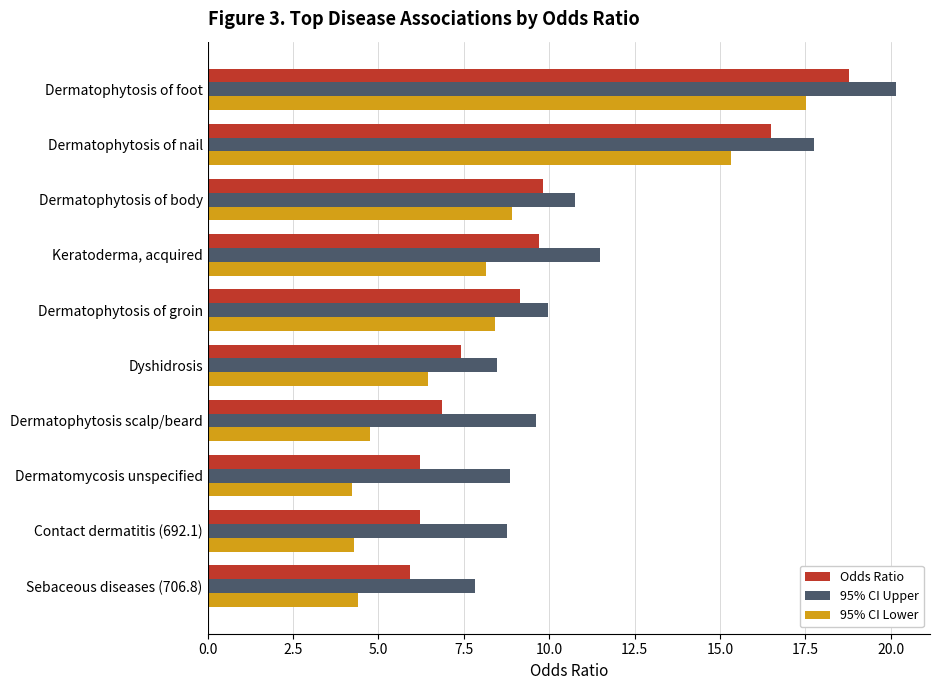

What is the spread (max minus min) of values at Sebaceous diseases (706.8)?

3.4